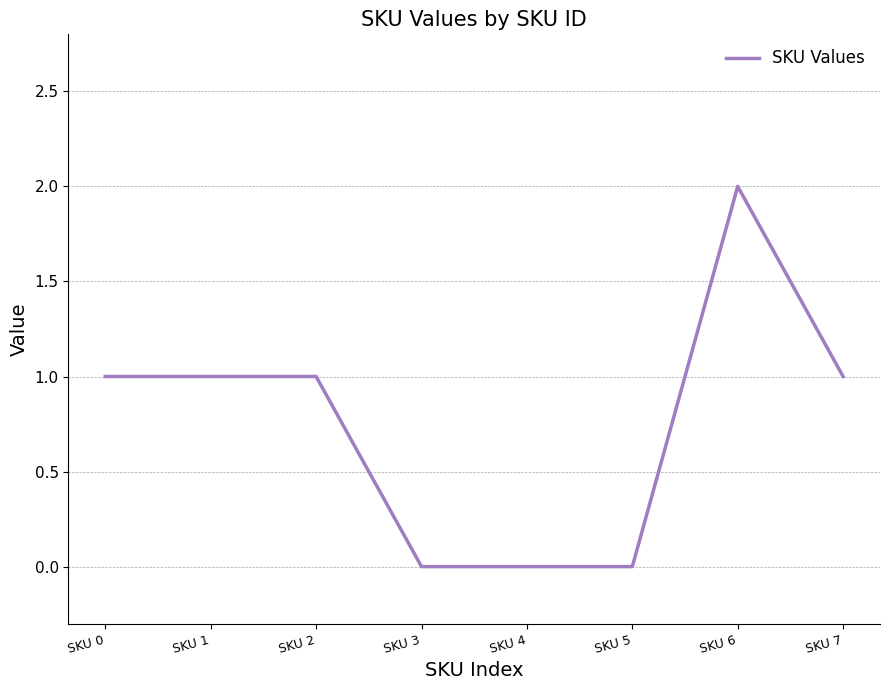

Which category has the highest value across all series?

SKU 6